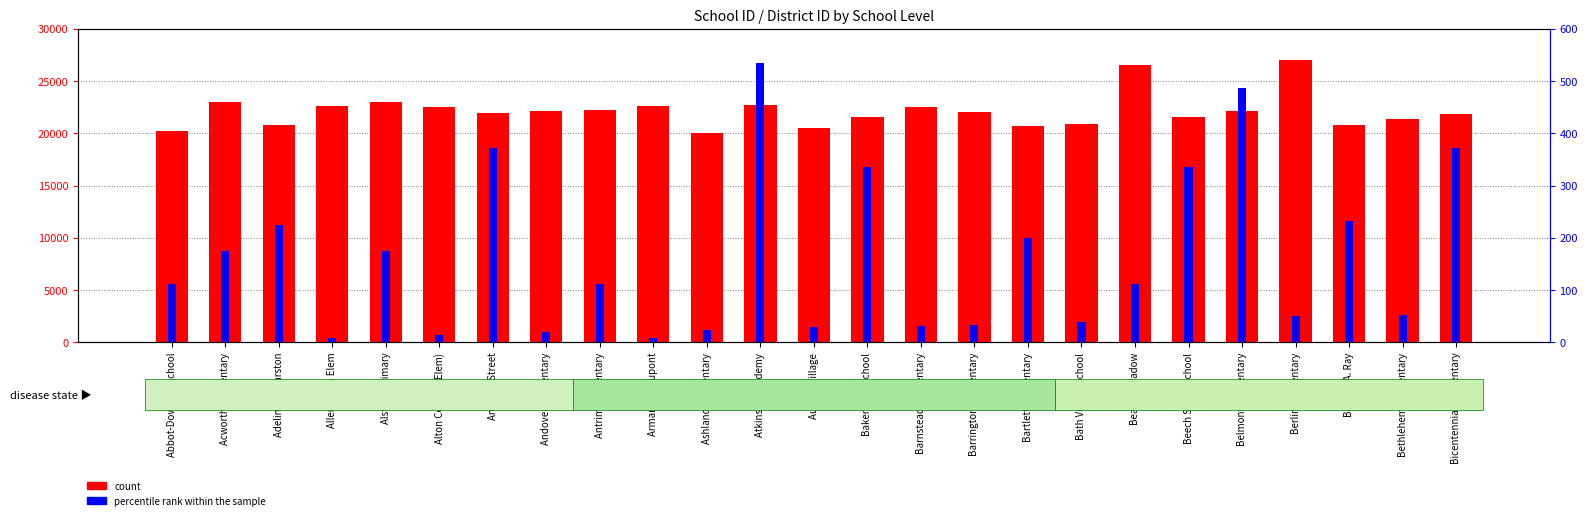

At Antrim Elementary, list the series in order from largest to smallest.

count, percentile rank within the sample